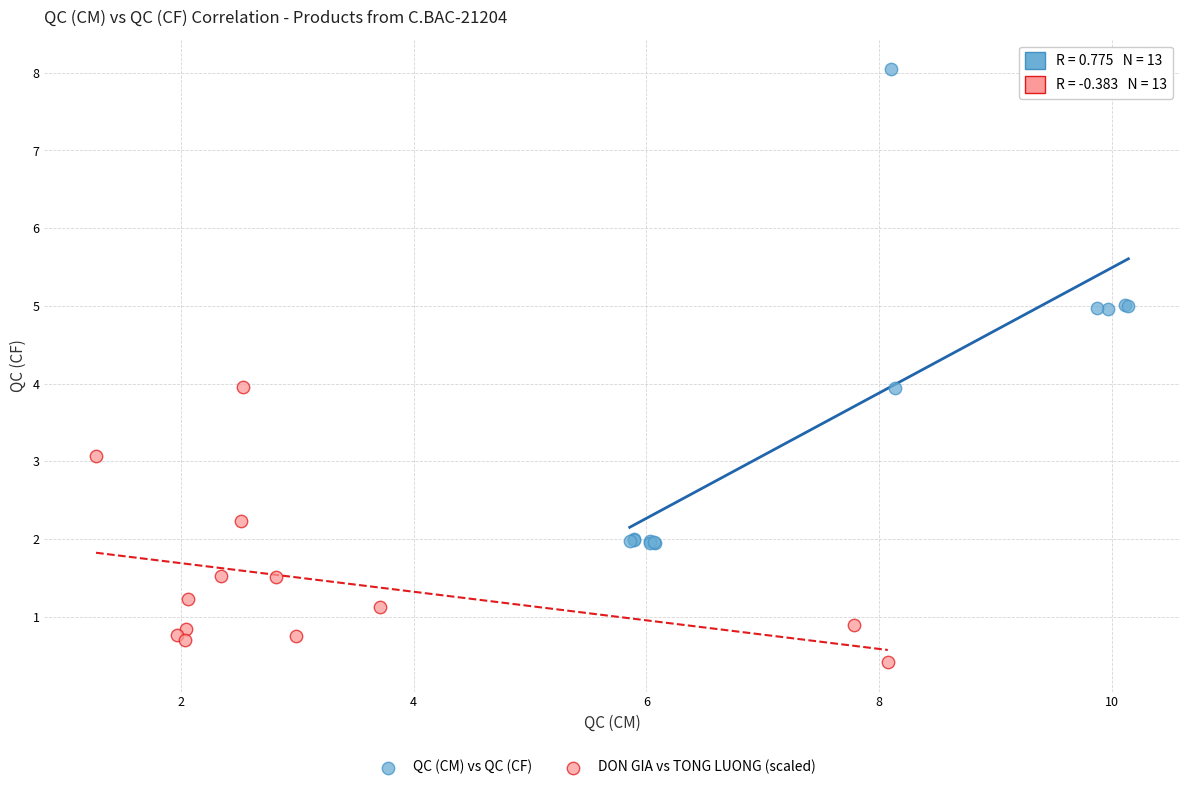

Which series contains the lowest Y value?

DON GIA vs TONG LUONG (scaled)